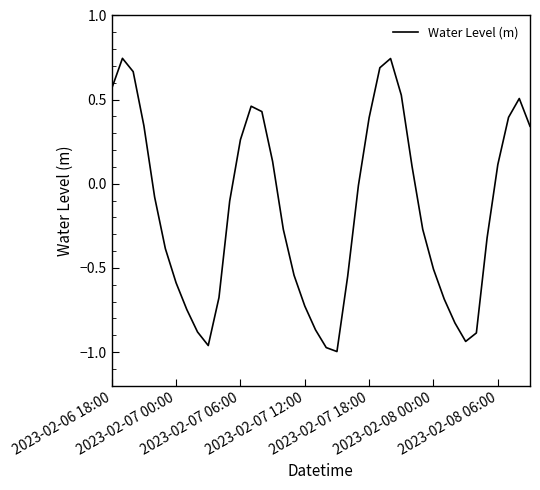

What is the difference between the maximum and minimum values?

1.7